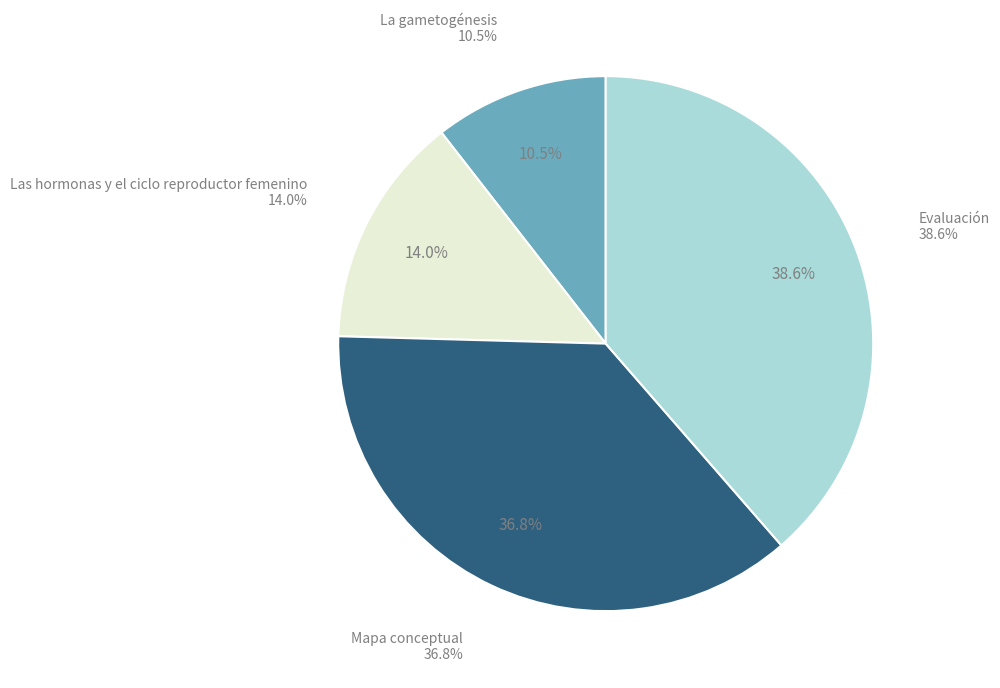

Which slice is the smallest?

La gametogénesis